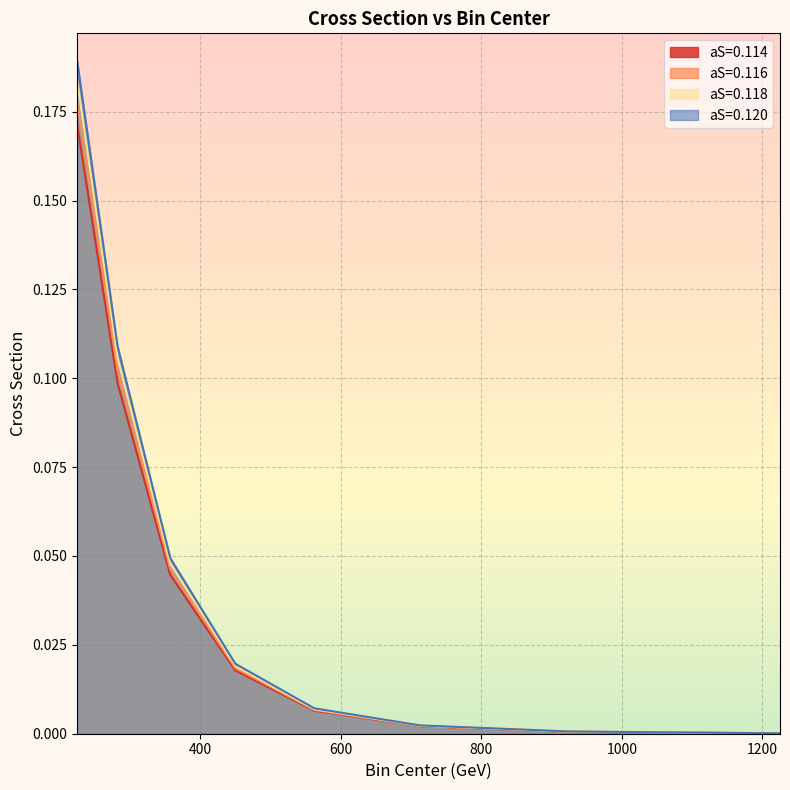

Where is aS=0.120 nearest to the value 0?

1225.0